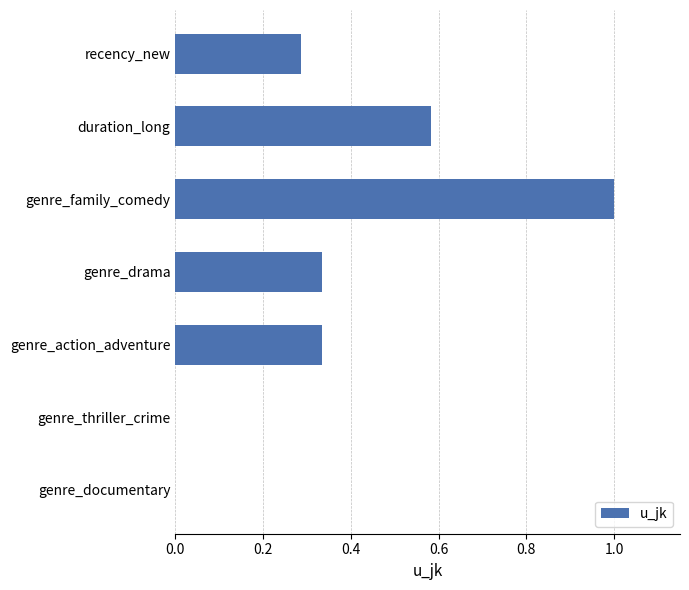

True or false: the data shows 0.0 at genre_thriller_crime.

True